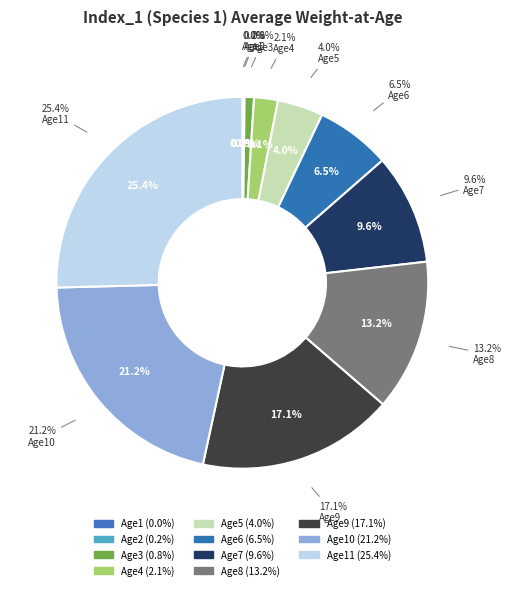

What percentage is the Age10 slice, to the nearest percent?

21%